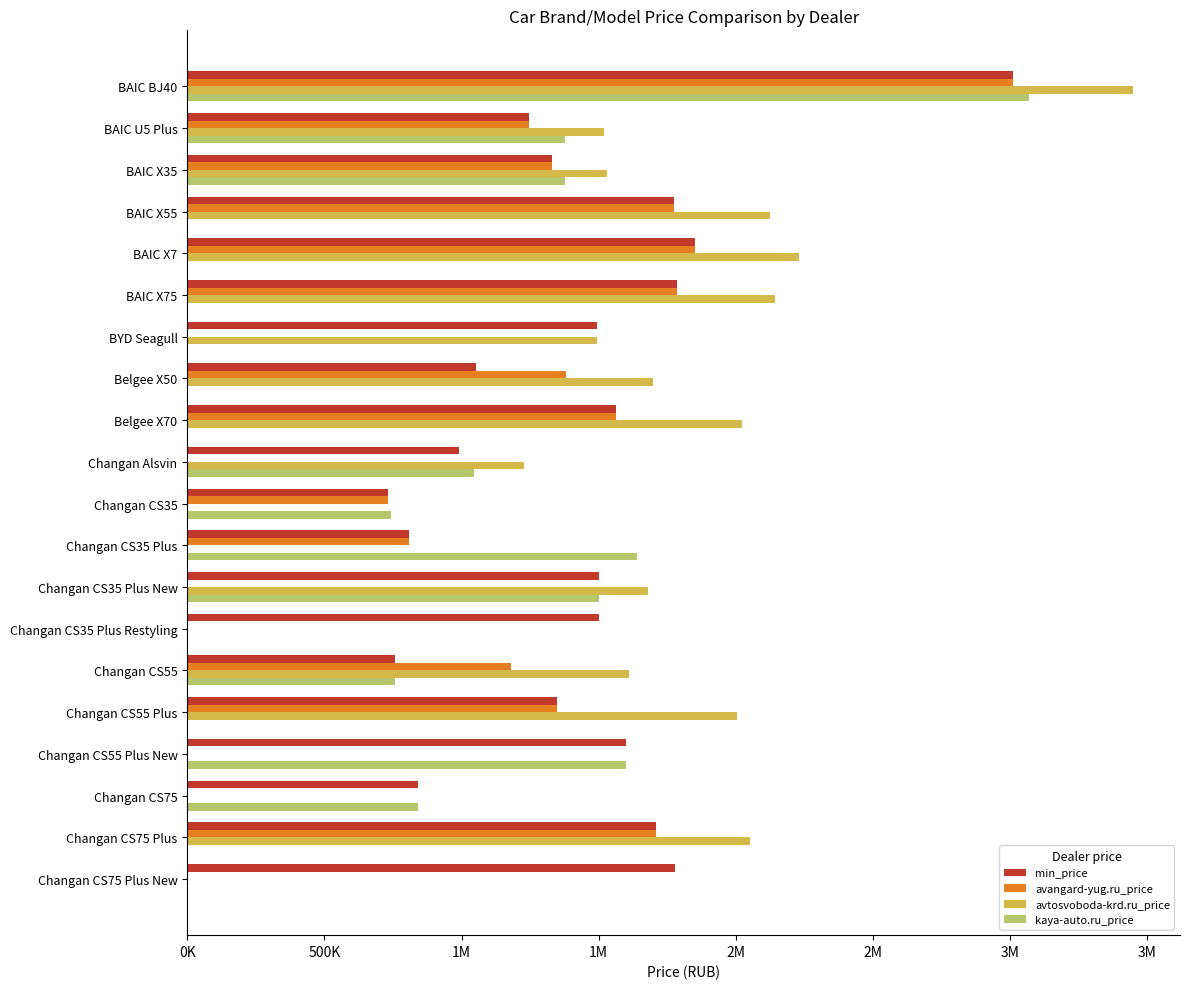

What are all the series names shown in the legend?

min_price, avangard-yug.ru_price, avtosvoboda-krd.ru_price, kaya-auto.ru_price